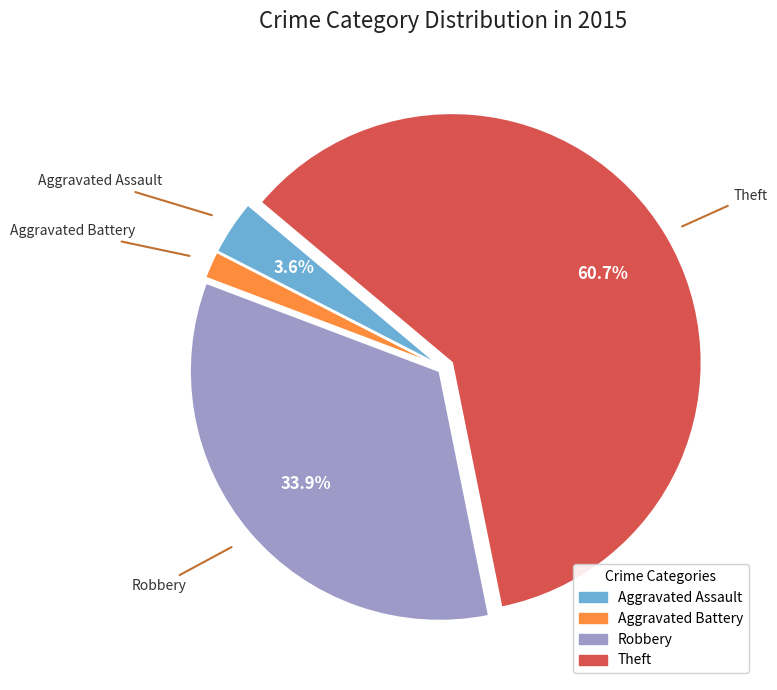

Does any single category account for the majority?

Yes